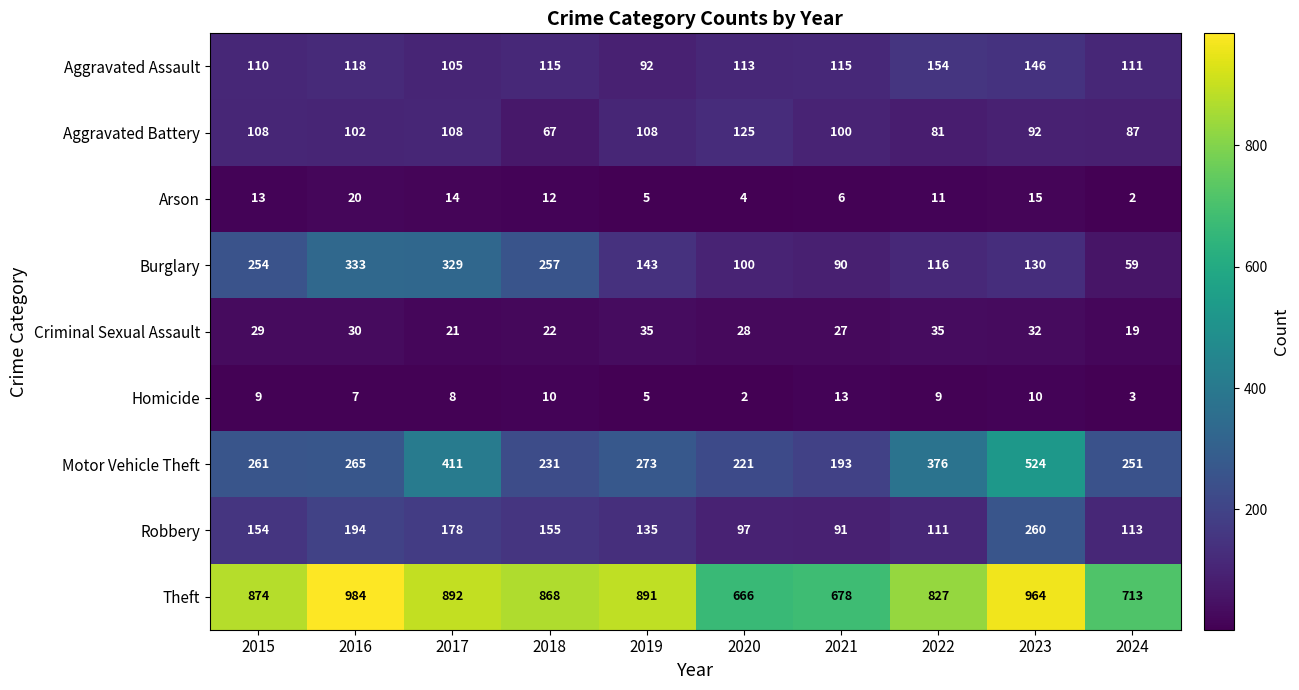

Which series has the largest range (max minus min)?

Motor Vehicle Theft